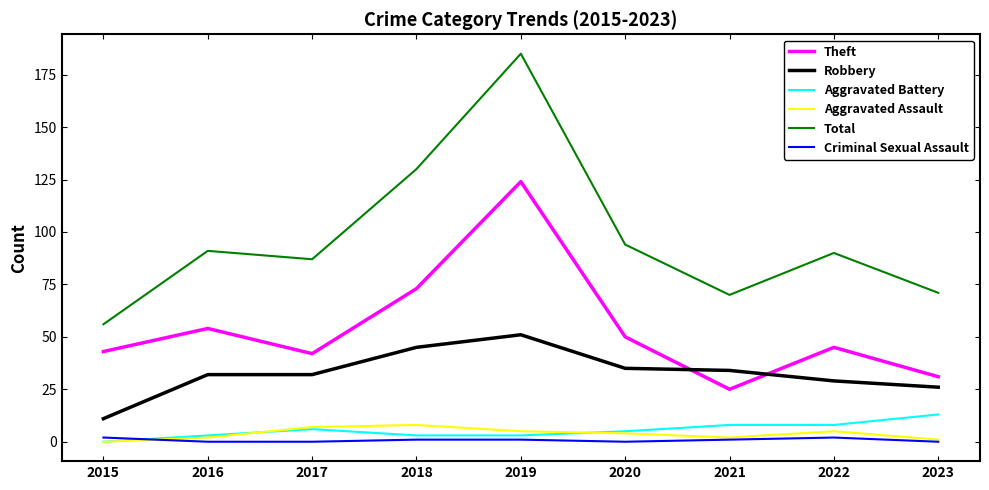

After their last crossing, which series has the higher values: Theft or Robbery?

Theft